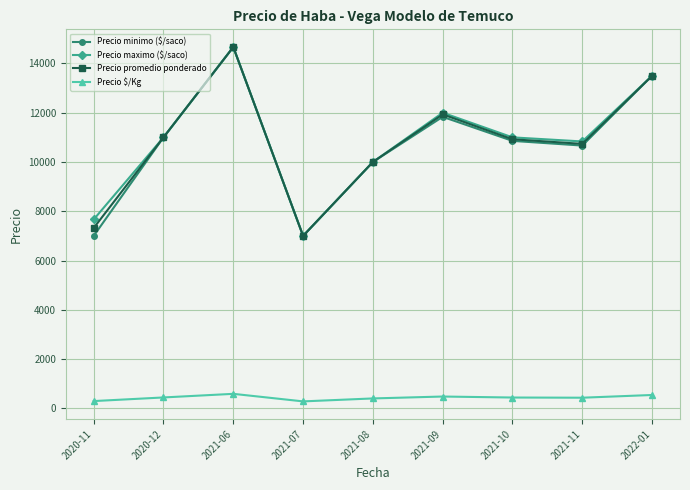

What are all the series names shown in the legend?

Precio minimo ($/saco), Precio maximo ($/saco), Precio promedio ponderado, Precio $/Kg